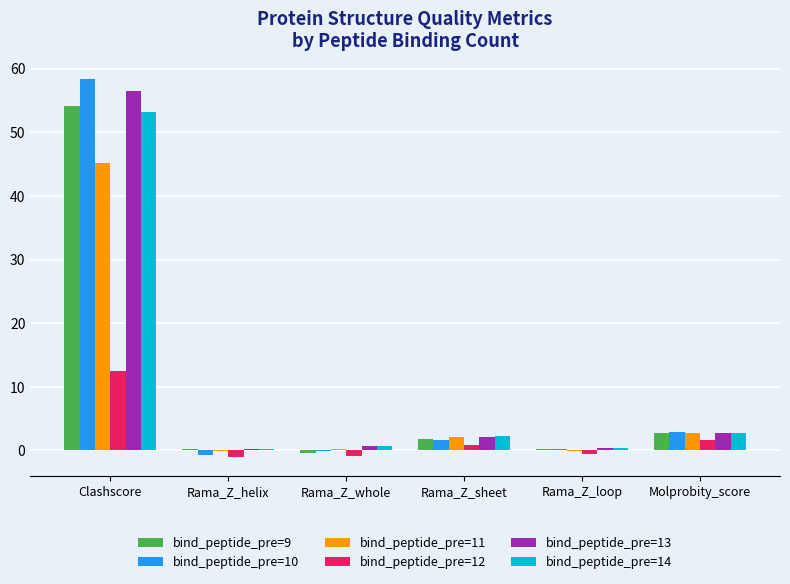

Where is bind_peptide_pre=11 nearest to the value 22?

Molprobity_score